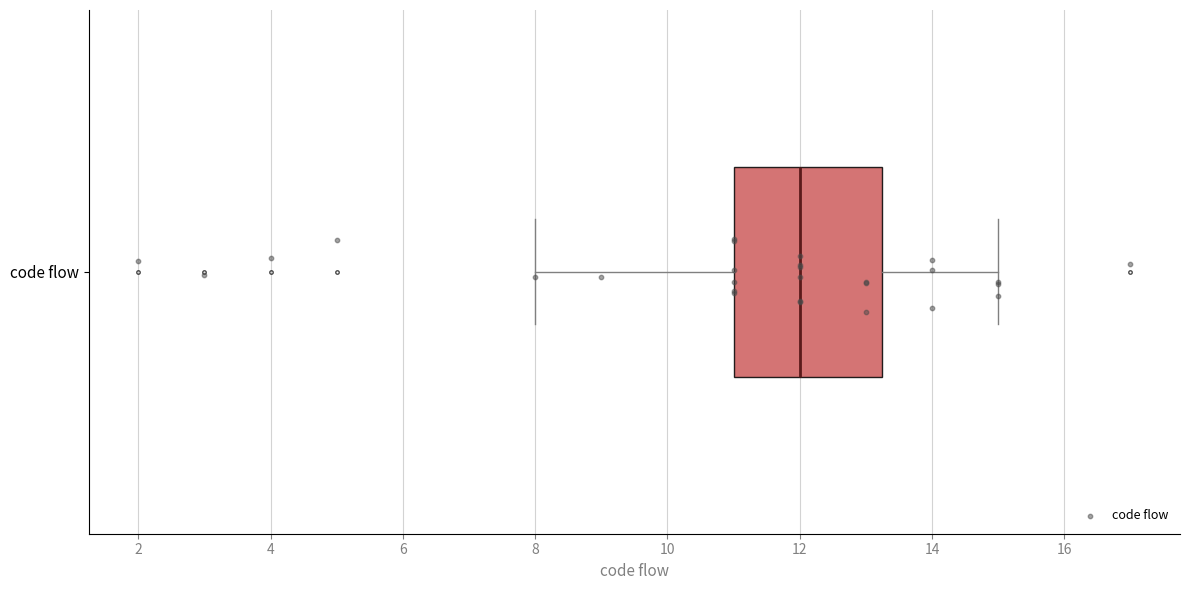

Read this box plot against the x-axis: the position of the median line, the range covered by the box, and the ends of both whiskers. The values are not printed on the chart, so give them approximately, as read against the axis.

median 12.0, box 11.0 to 13.2, whiskers 8.0 to 15.0